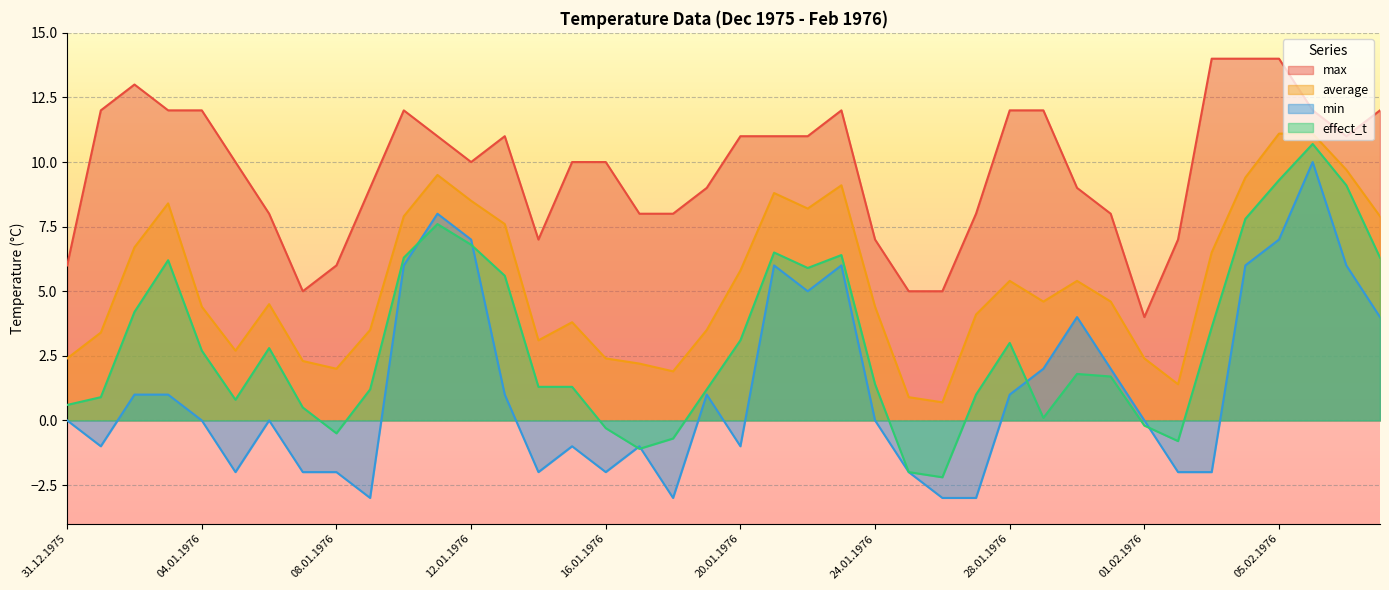

Where is max nearest to the value 9?

09.01.1976